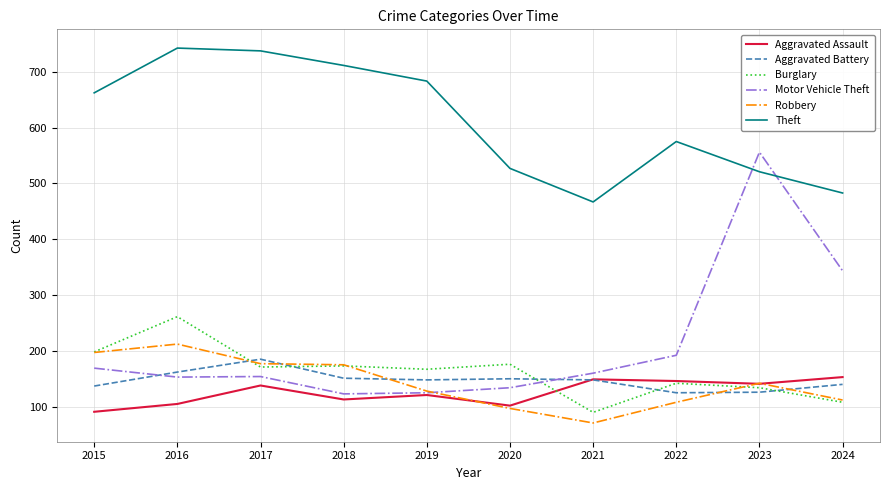

What is the difference between the Robbery values at 2017 and 2023?

35